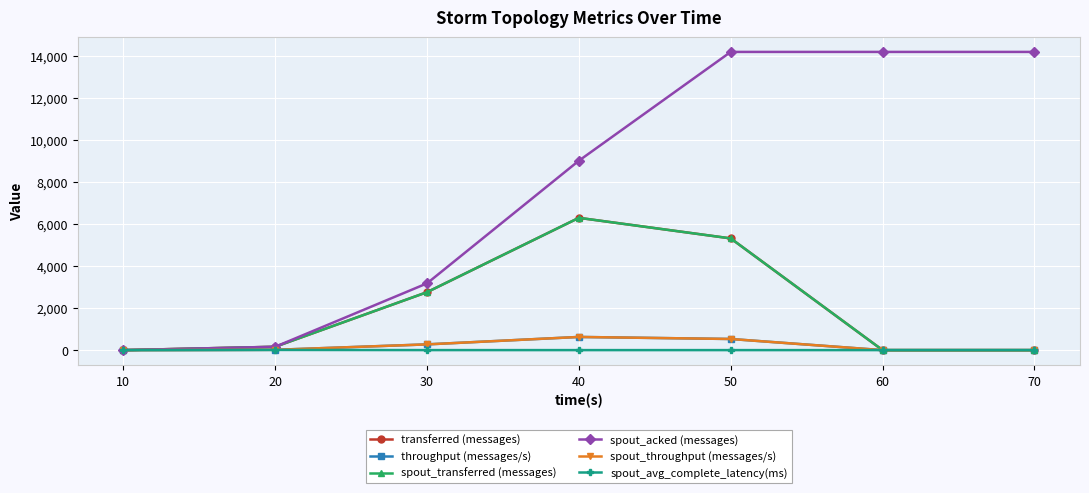

Is this an area chart (filled region under the line)?

No